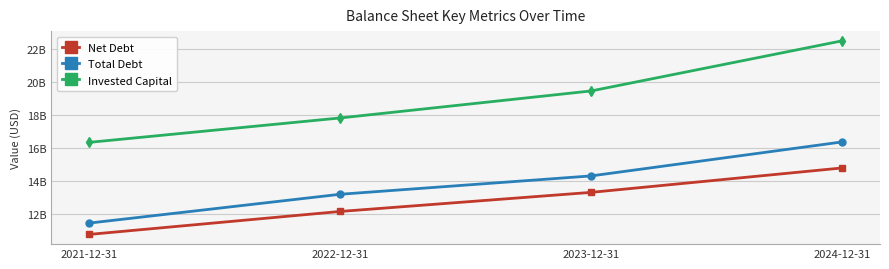

At which label does Total Debt reach its minimum?

2021-12-31